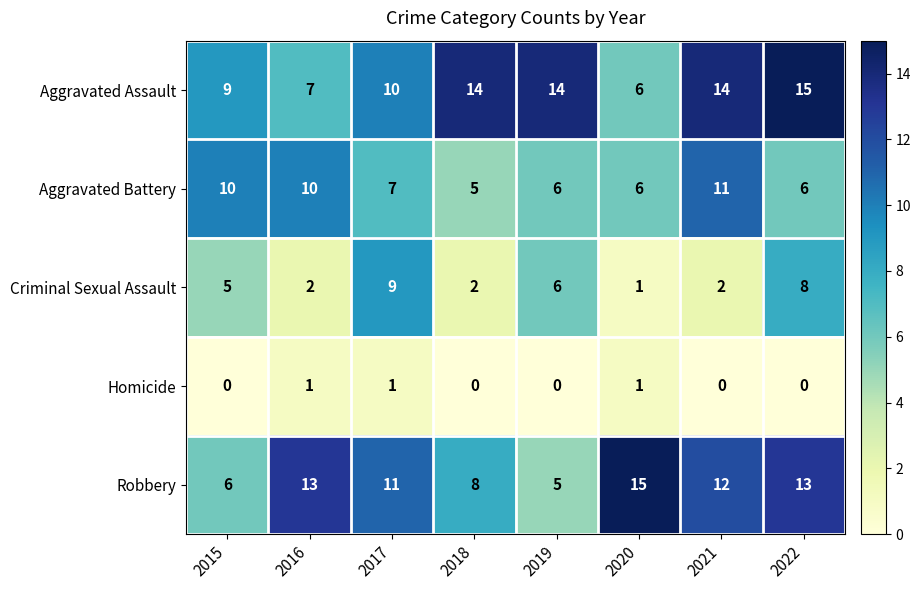

What is the difference between the second highest and second lowest values in the Robbery series?

7